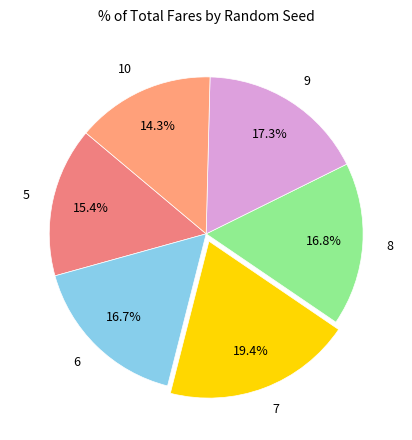

Does 7 account for over 50% of the chart?

No